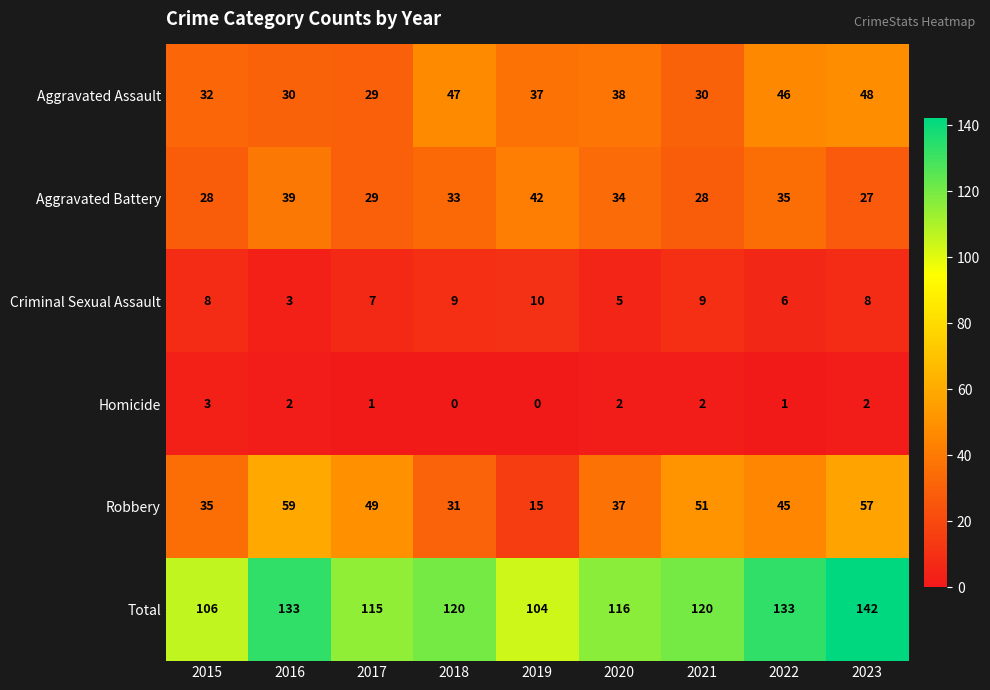

The value of Total at 2022 is 133. True or false?

True